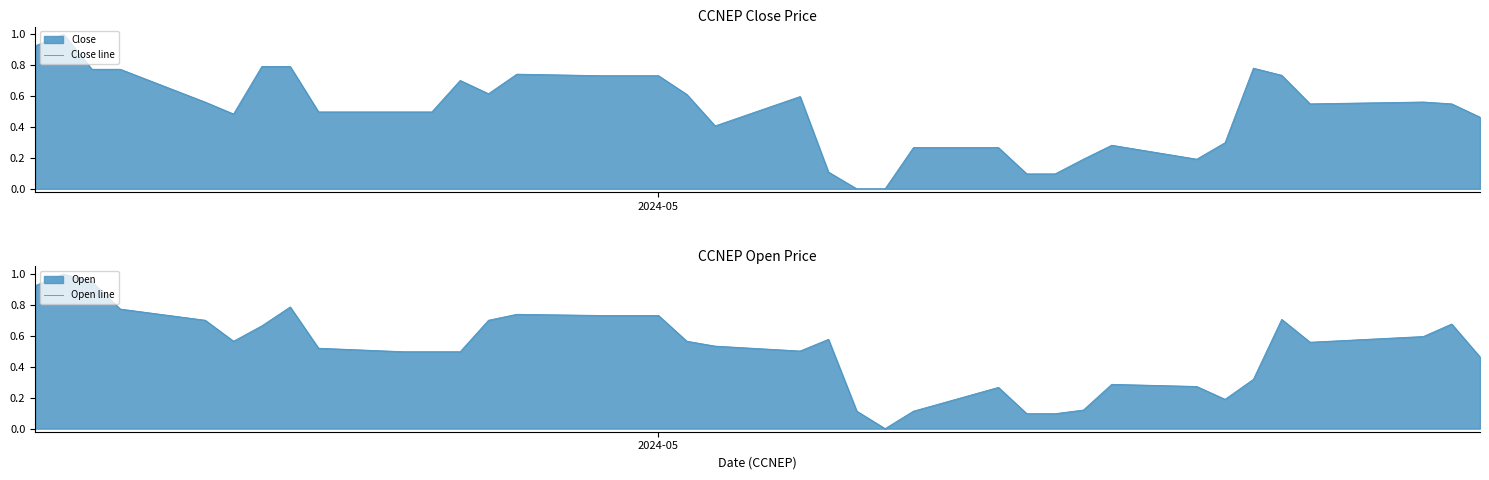

How many intersections are there between Open line and Close line?

10